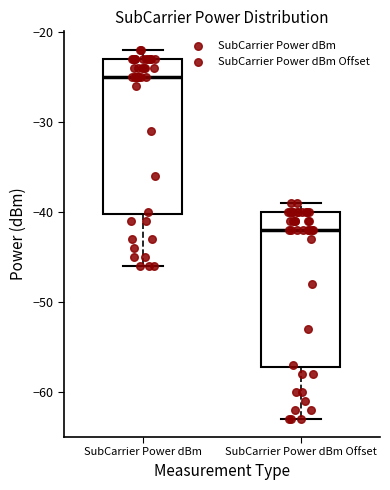

Where is the upper edge of the box for SubCarrier Power dBm Offset on the y-axis? The values are not printed on the chart, so give them approximately, as read against the axis.

-40